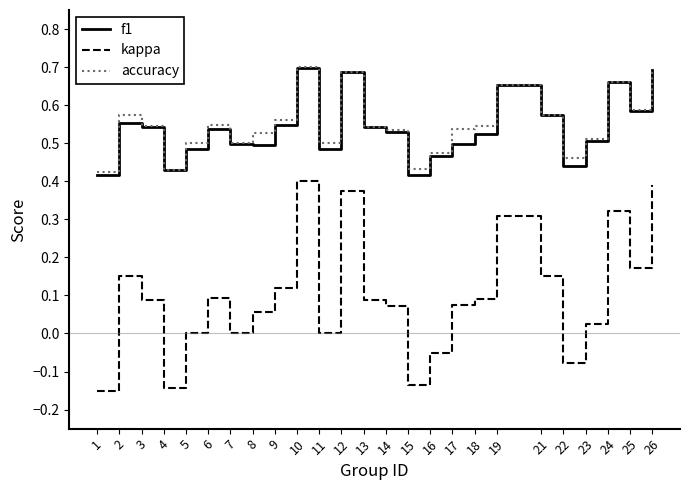

True or false: f1 has a value of 0.7 at 24.

True